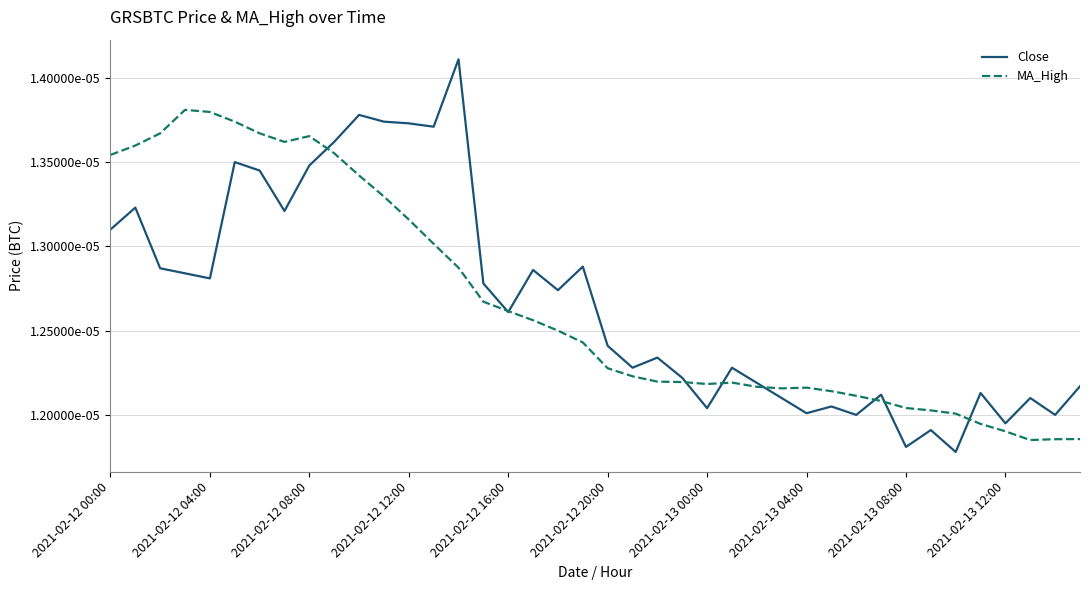

Does the chart display data point markers on the line(s)?

No